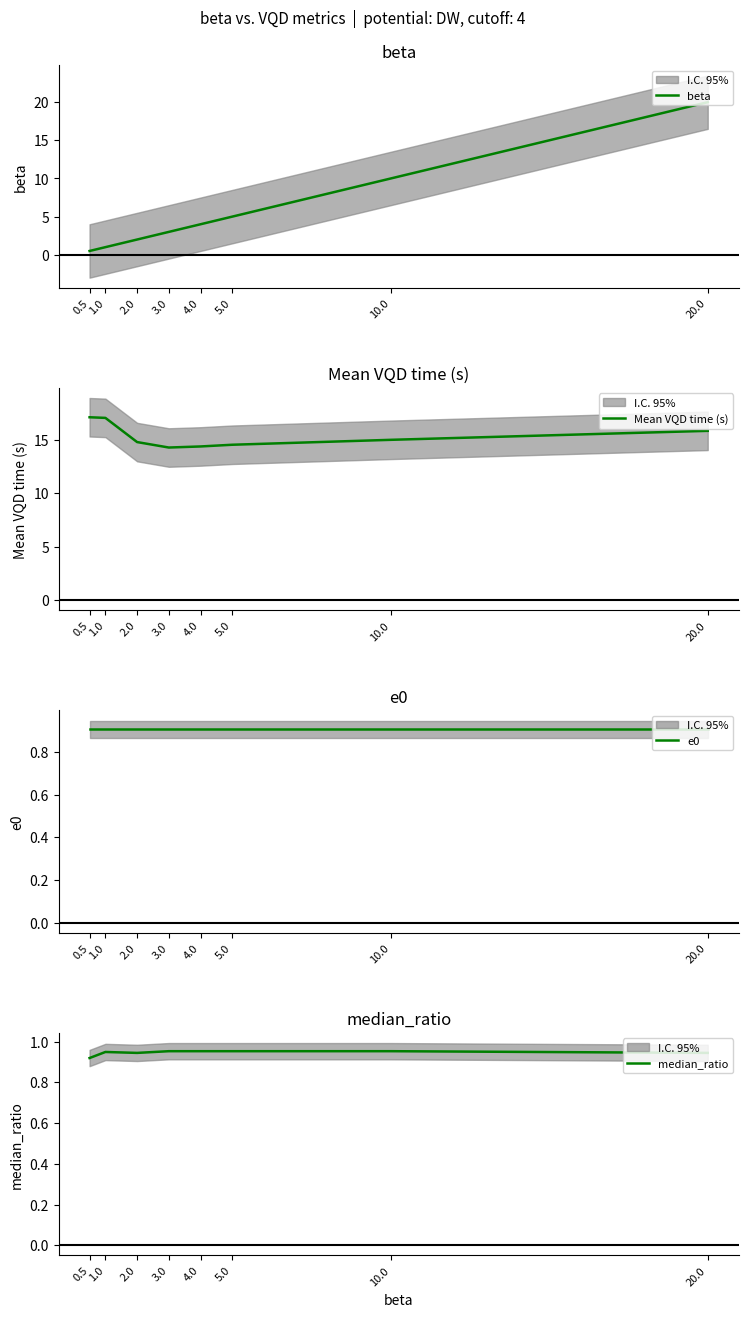

How many distinct data groups are displayed?

4